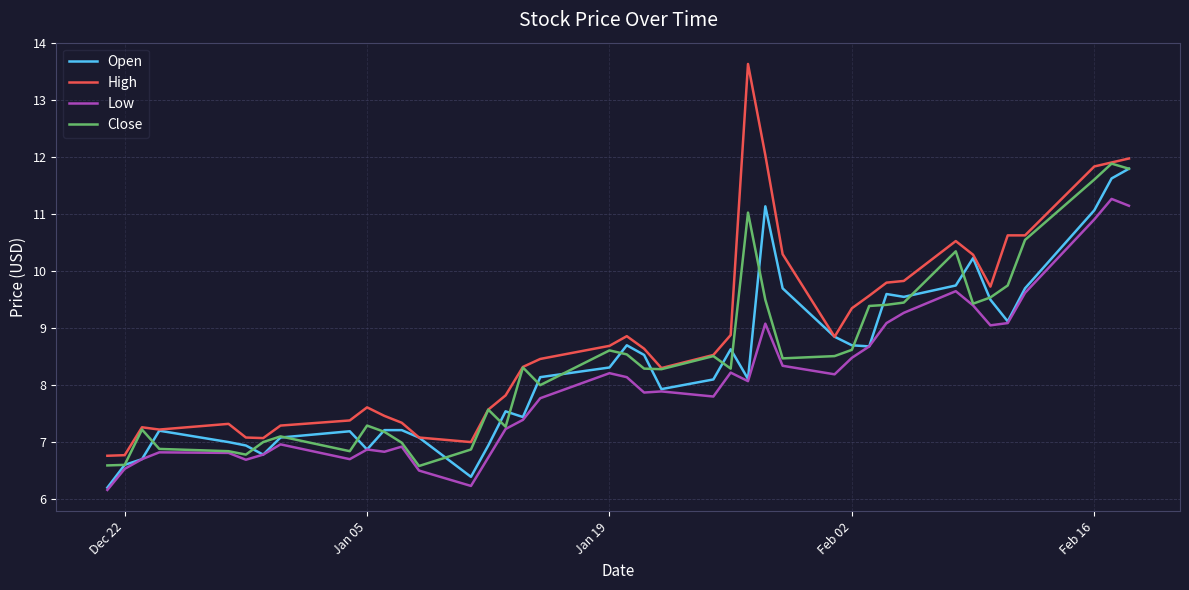

In Low, how many points are higher than both neighbors (excluding endpoints)?

10